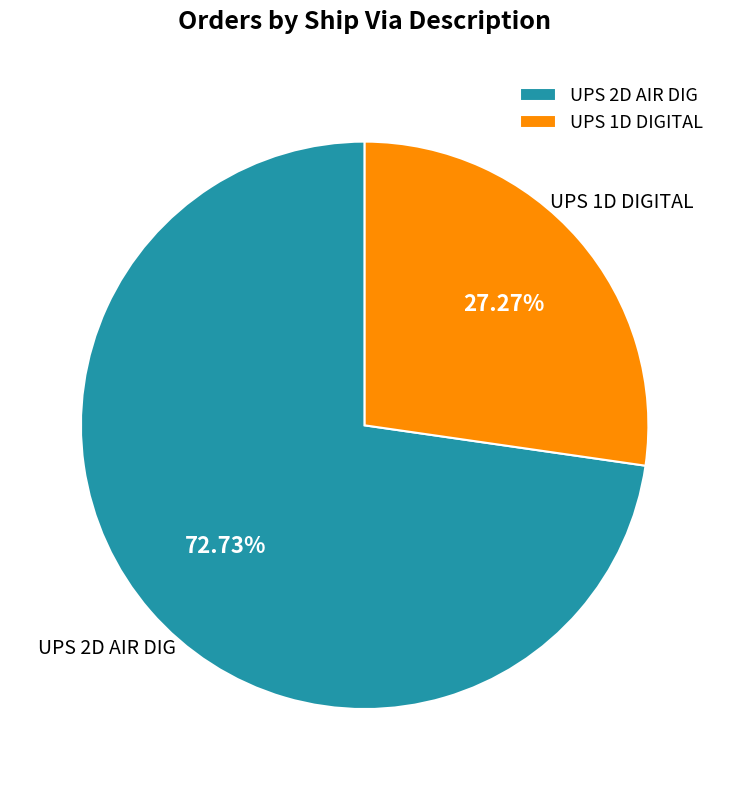

Does any single category account for the majority?

Yes